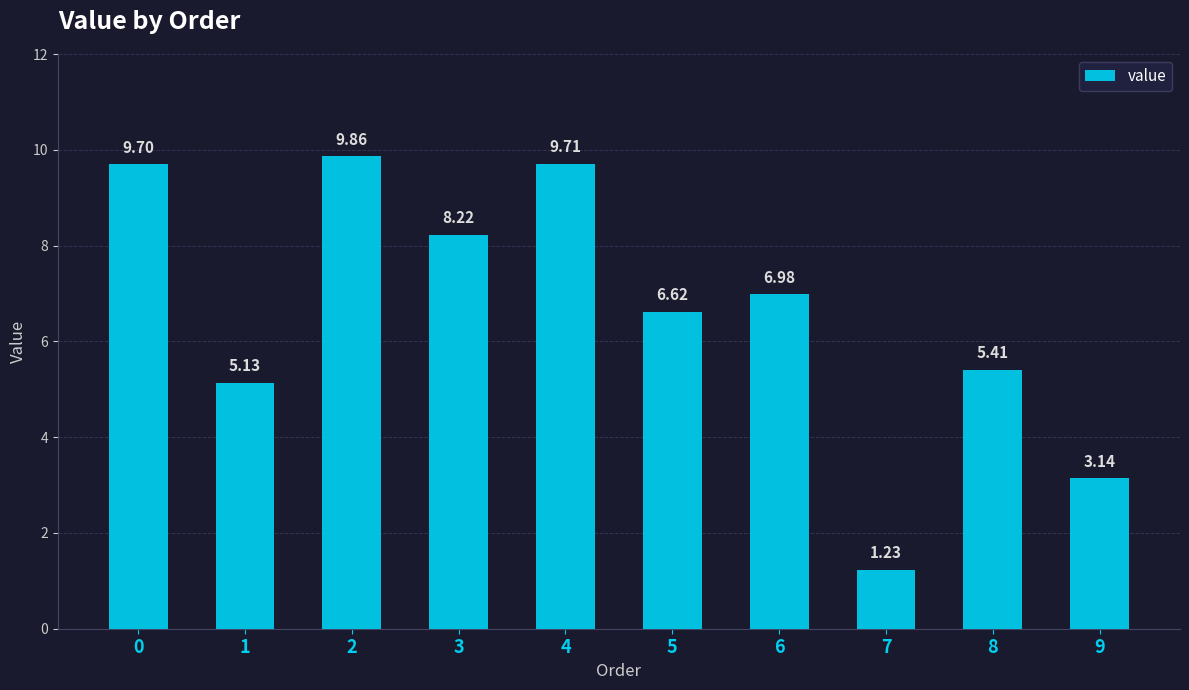

How many values are below 6?

4